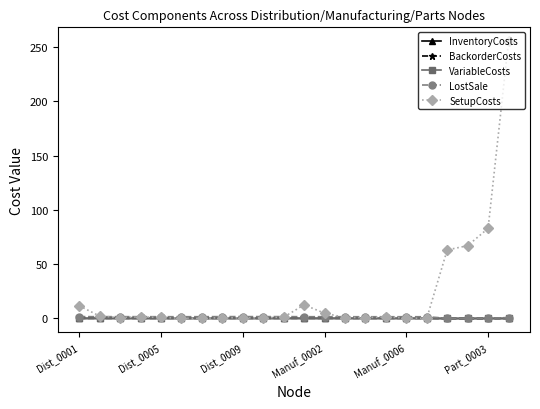

Is this an area chart (filled region under the line)?

No